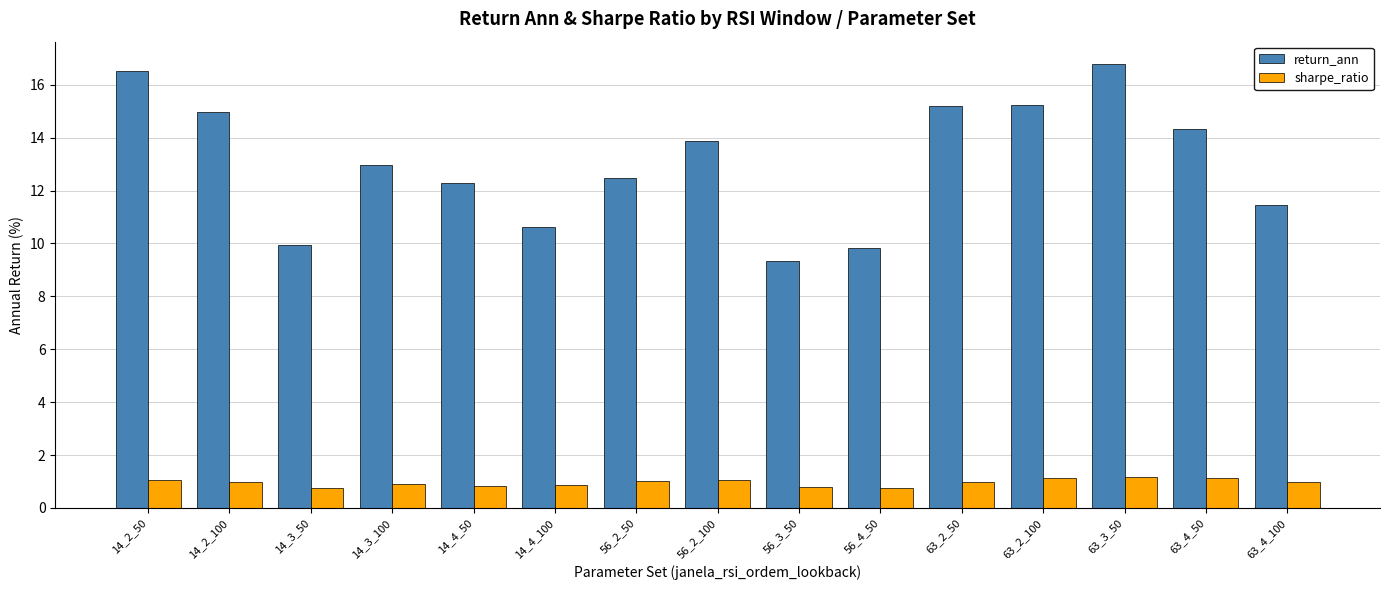

At which category is the sum across all series the highest?

63_3_50